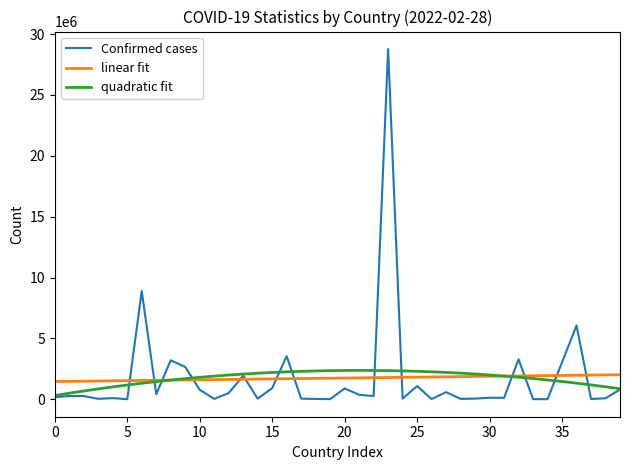

What is the highest value of the linear fit series?

2019973.7